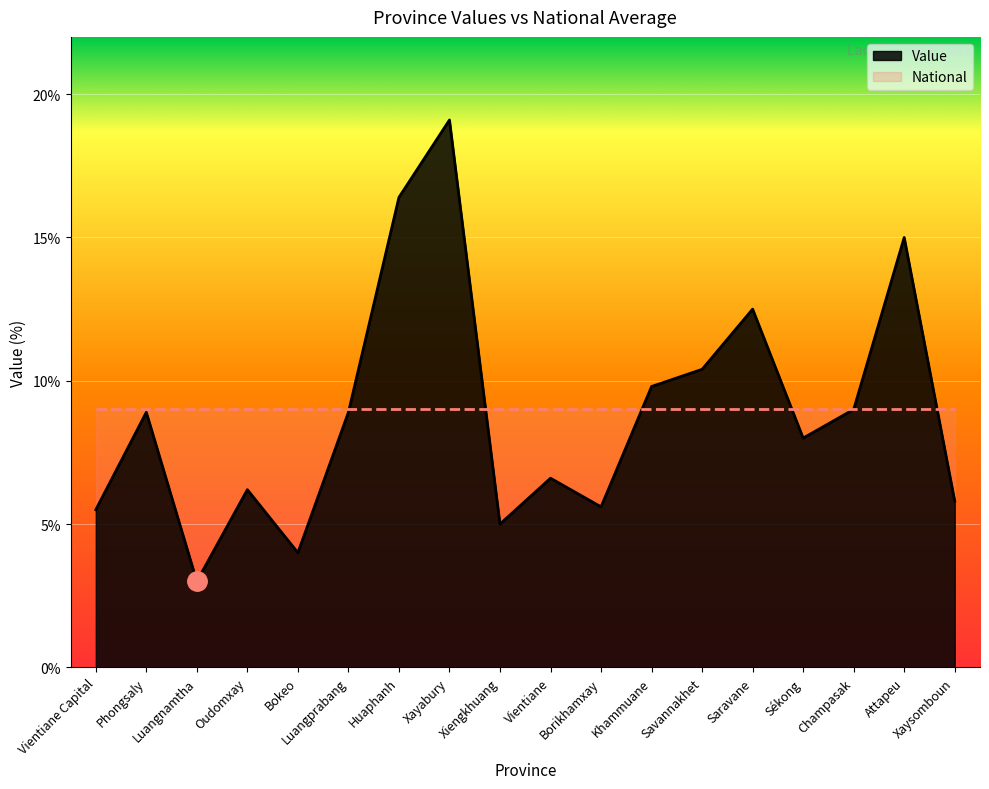

Reading left to right, transcribe all the data shown in this chart.

5.5	8.9	3.0	6.2	4.0	8.9	16.4	19.1	5.0	6.6	5.6	9.8	10.4	12.5	8.0	9.0	15.0	5.8